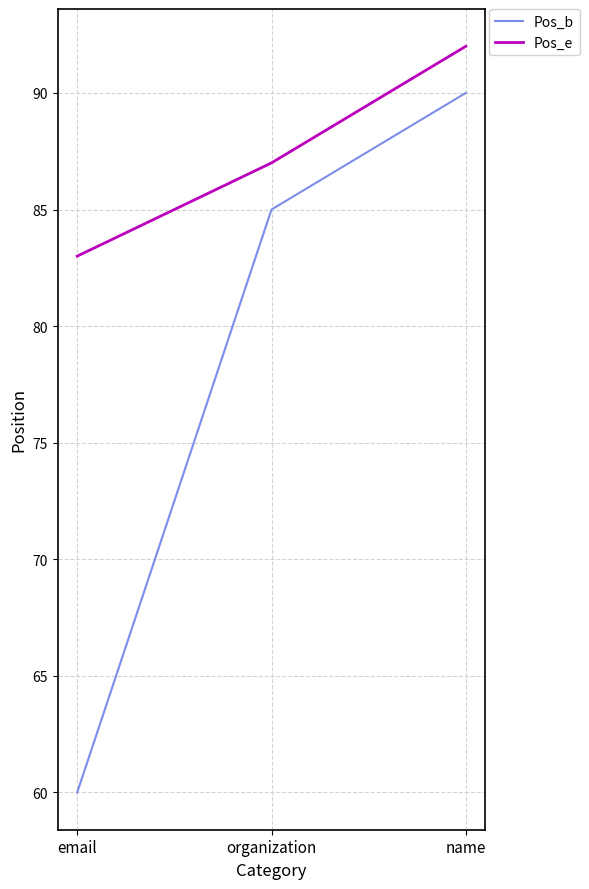

Reading right to left, list all the values displayed in this chart.

Pos_b: name=90	organization=85	email=60
Pos_e: name=92	organization=87	email=83